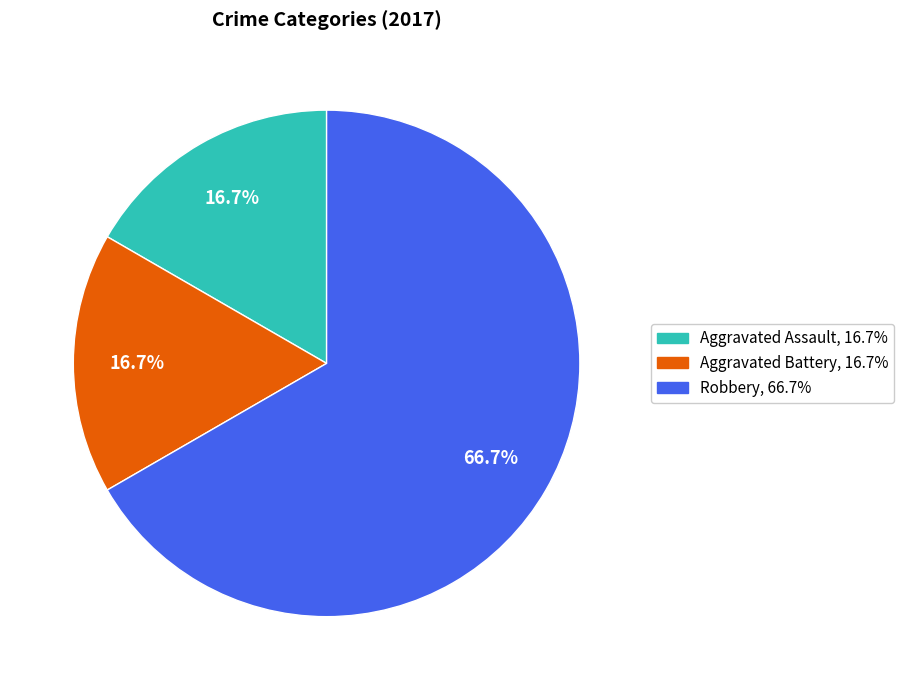

The Robbery slice represents 67% of the pie. True or false?

True